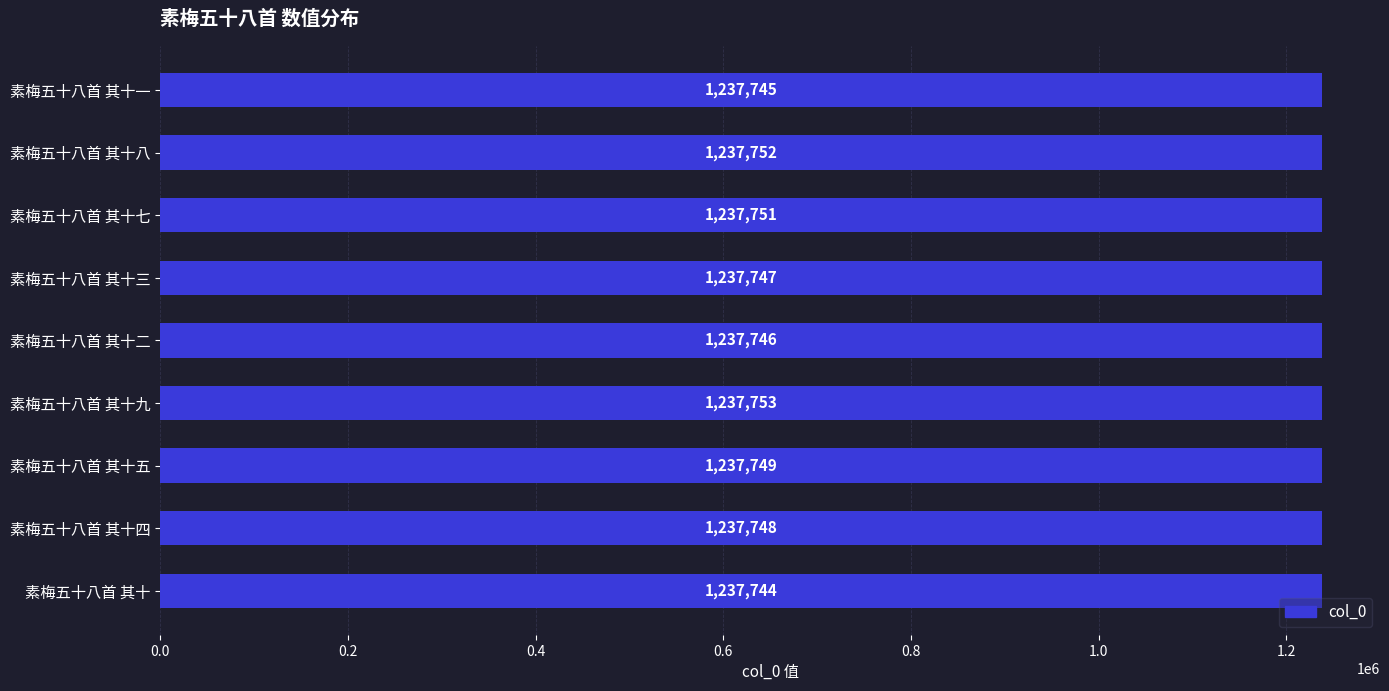

What is the difference between the second highest and second lowest values?

7